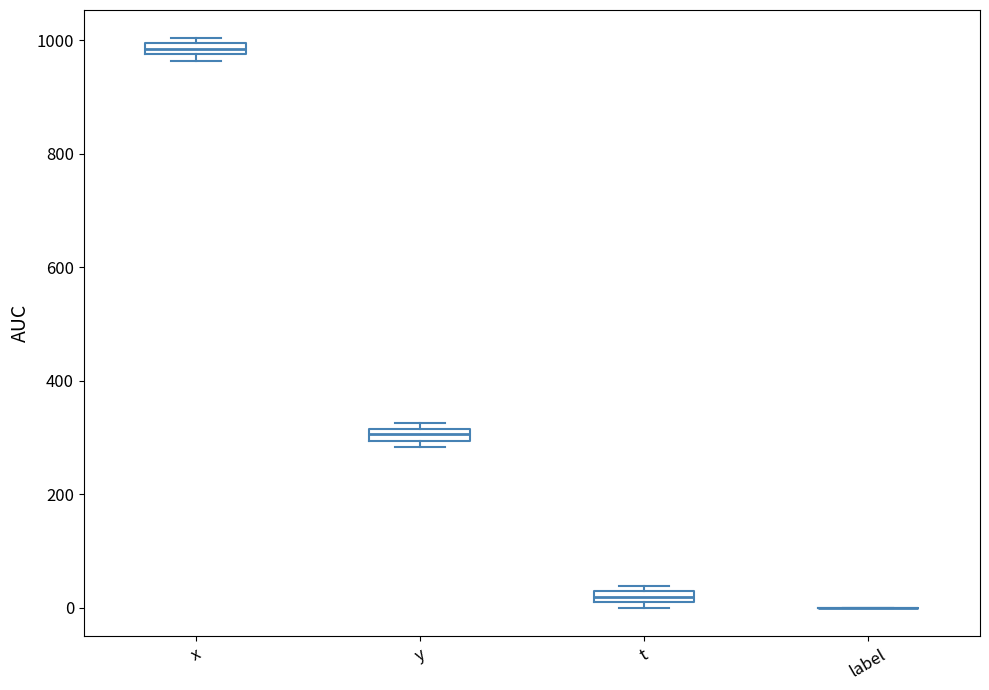

Where is the lower edge of the box for x on the y-axis? The values are not printed on the chart, so give them approximately, as read against the axis.

980